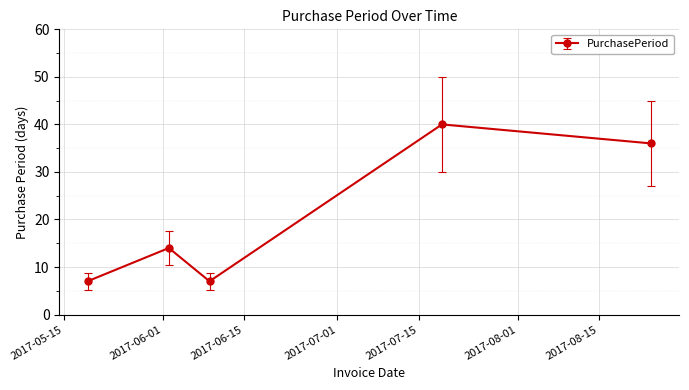

How many points are lower than both their immediate neighbors (excluding endpoints)?

1